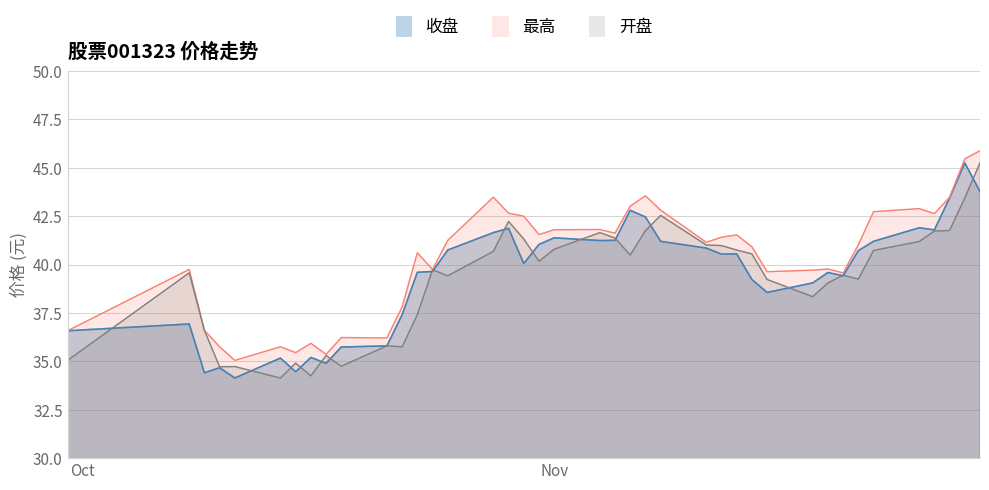

The 最高 series shows 35.0 at 2024-10-11. True or false?

True